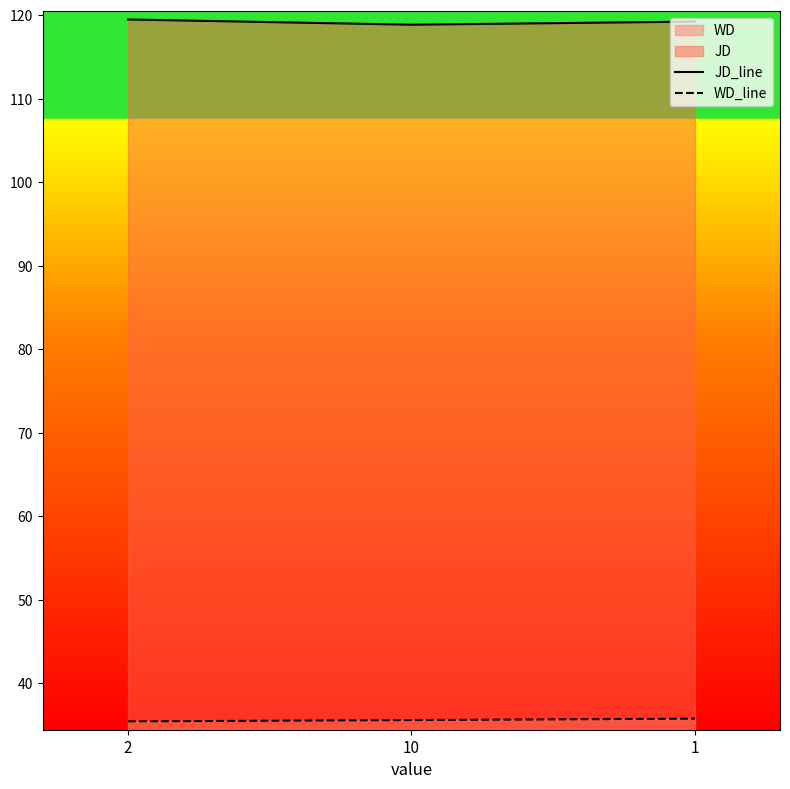

Rank the series at 10 from highest to lowest value.

JD_line, WD_line